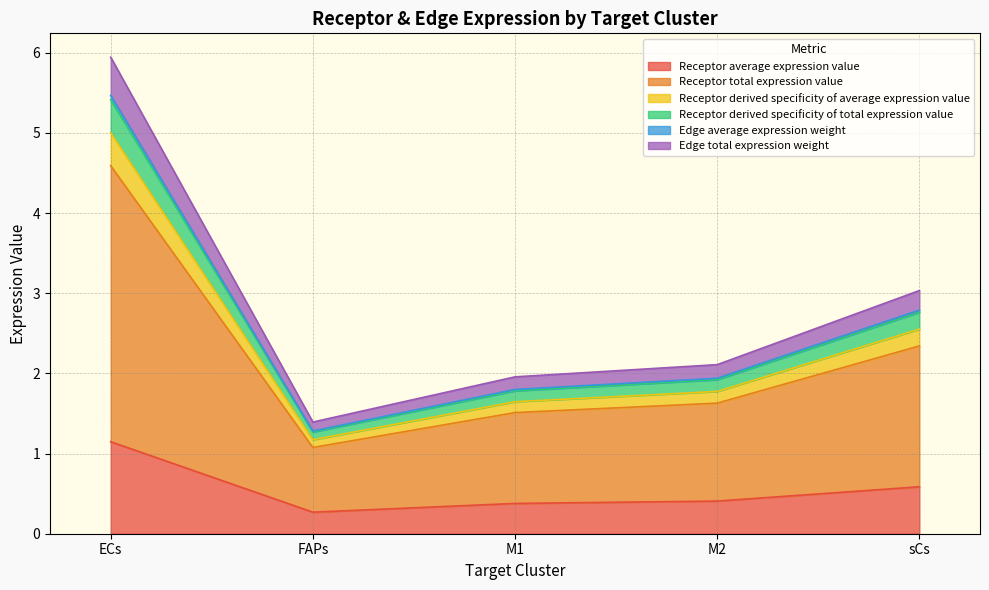

What is the label of the 3rd point from the left?

M1